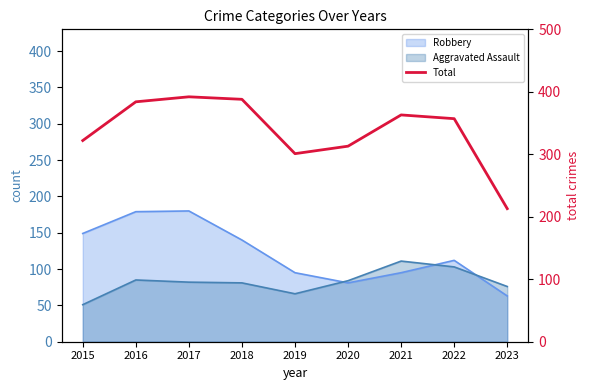

Rank the categories by value from lowest to highest.

2023, 2019, 2020, 2015, 2022, 2021, 2016, 2018, 2017